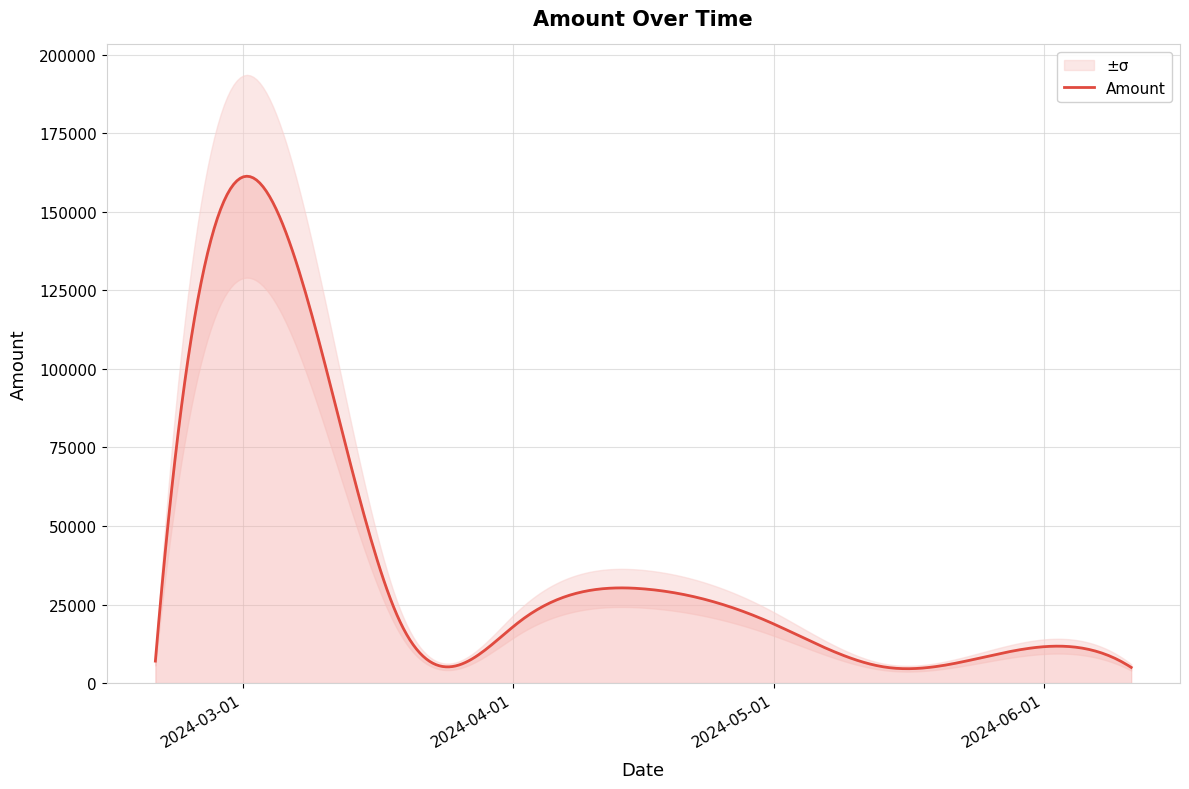

What is the ratio of the value at 2024-05-28 to the value at 2024-03-05?

0.1